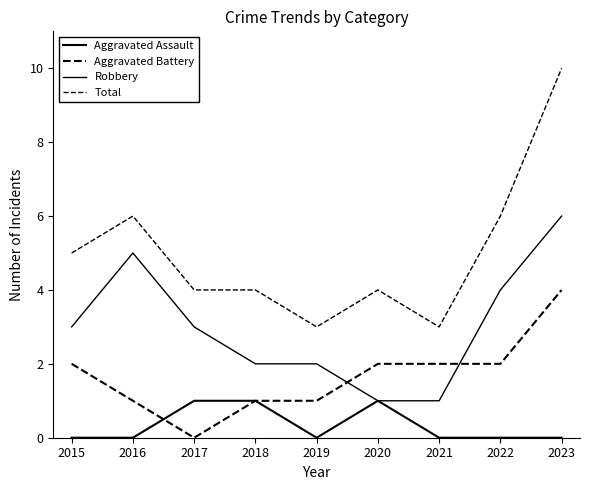

What is the approximate value of Aggravated Battery at 2015?

2